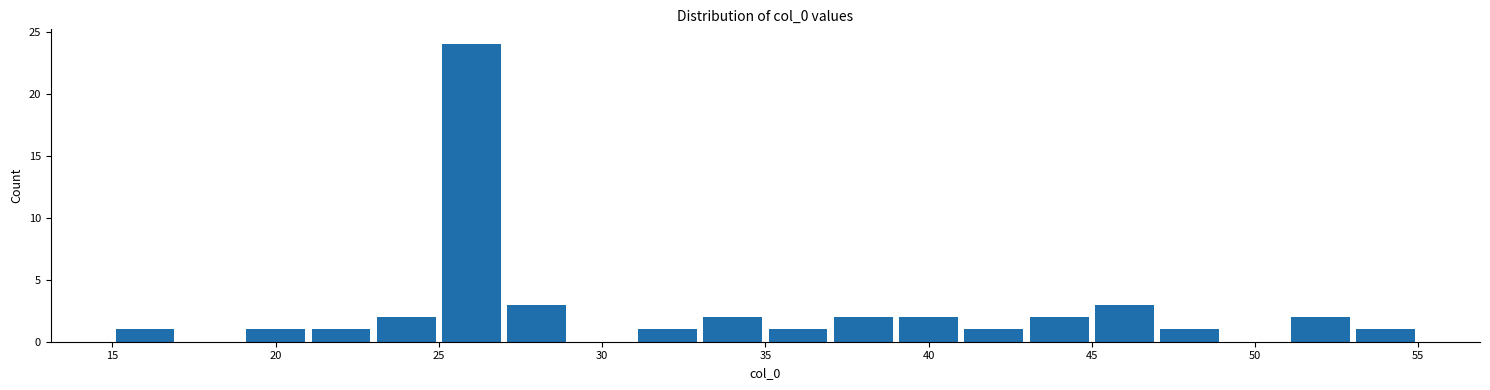

How tall is the bar that spans 27 to 29 on the x-axis? The values are not printed on the chart, so give them approximately, as read against the axis.

3